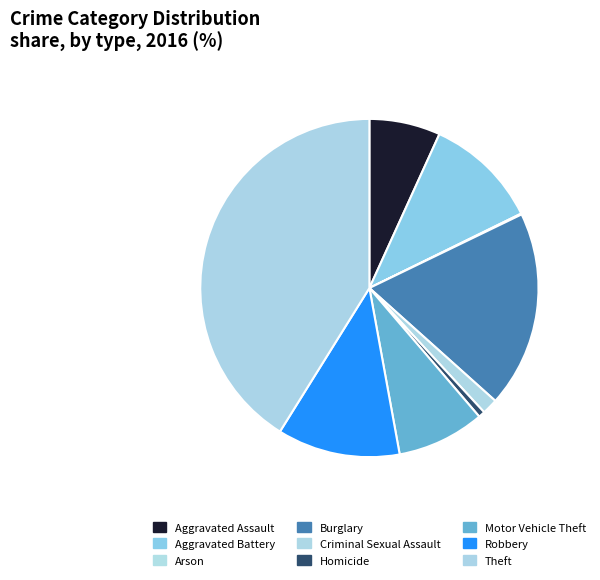

What percentage is the Homicide slice, to the nearest percent?

1%